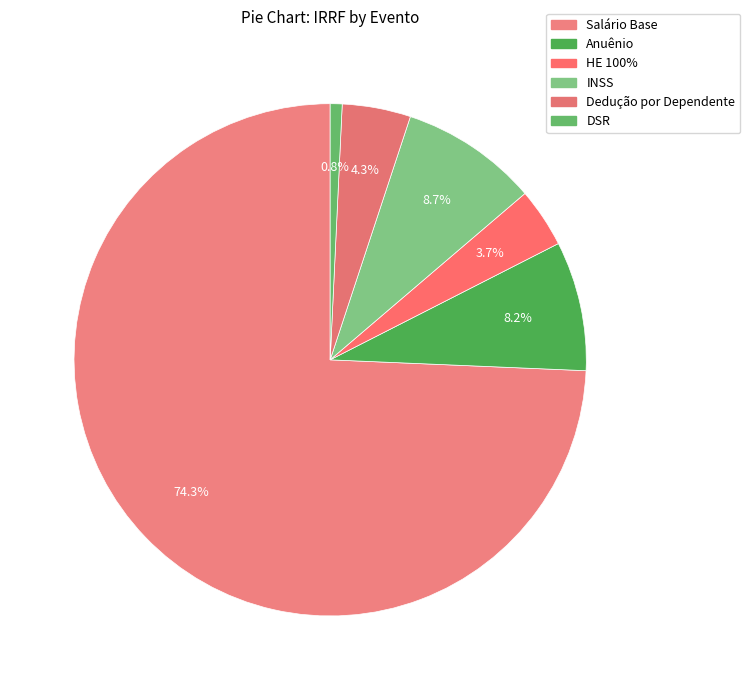

Count the number of slices in the pie.

6